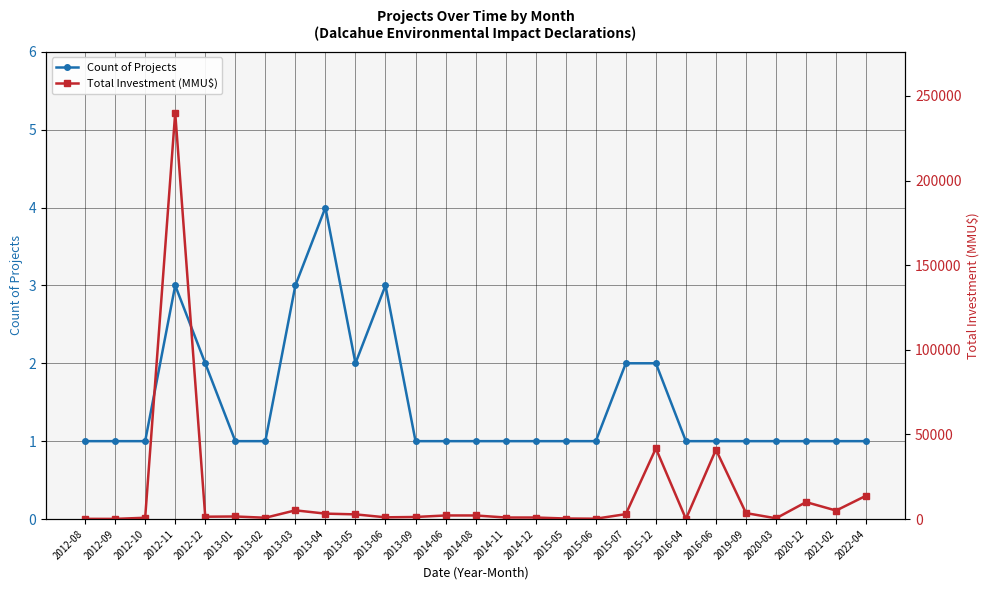

In Total Investment (MMU$), how many points are higher than both neighbors (excluding endpoints)?

6